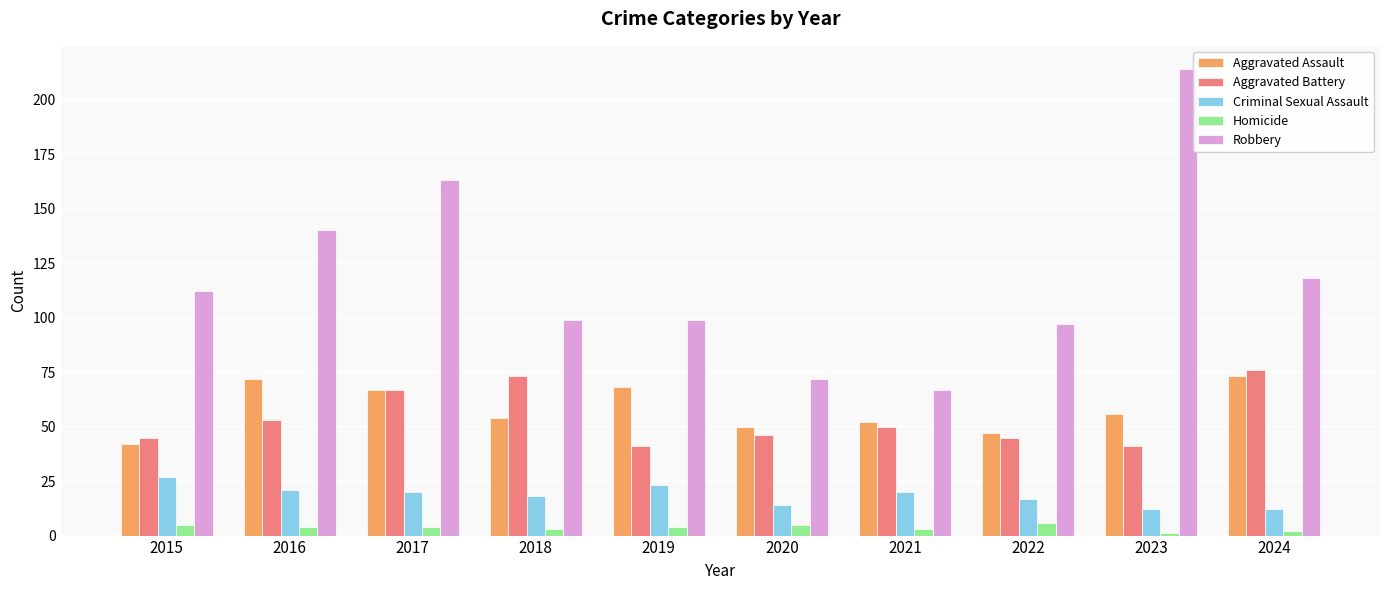

Read the Robbery value at 2024, to the nearest 5.

120